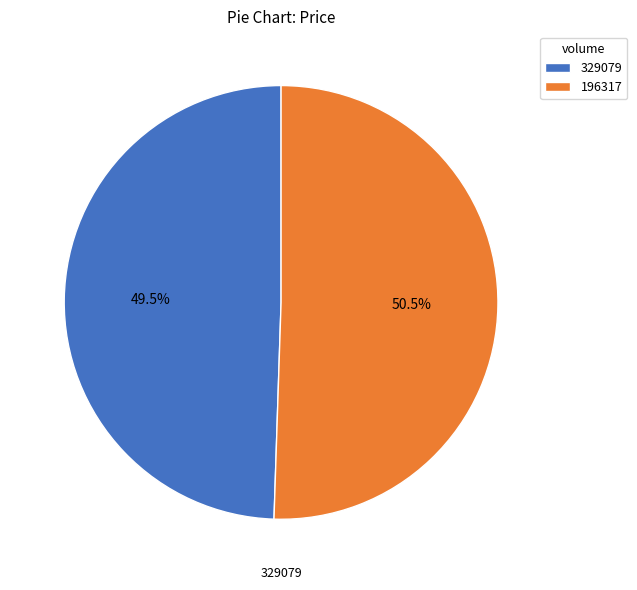

To the nearest percent, what is the difference between the 329079 and 196317 slice percentages?

1%